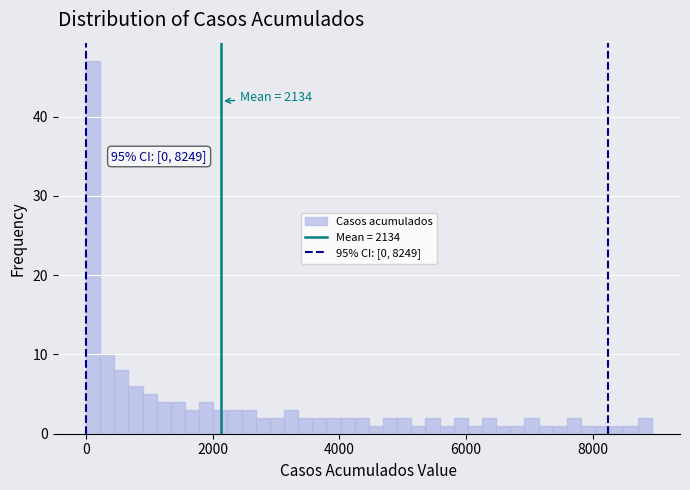

Read against the x-axis, roughly where is the centre of the tallest bar?

200